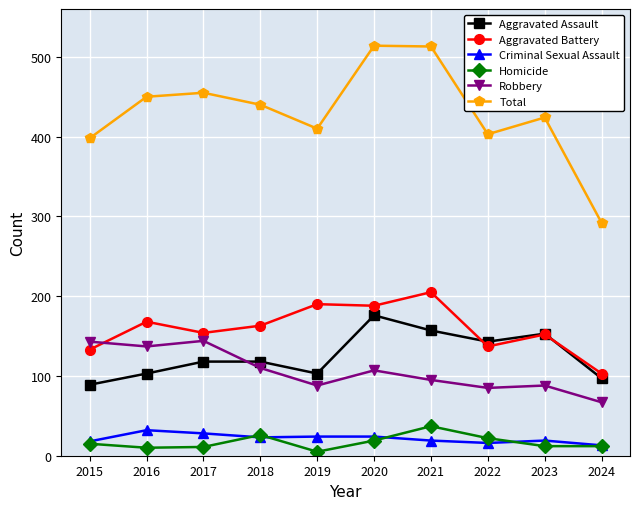

Between 2021 and 2022, which series saw the biggest shift?

Total